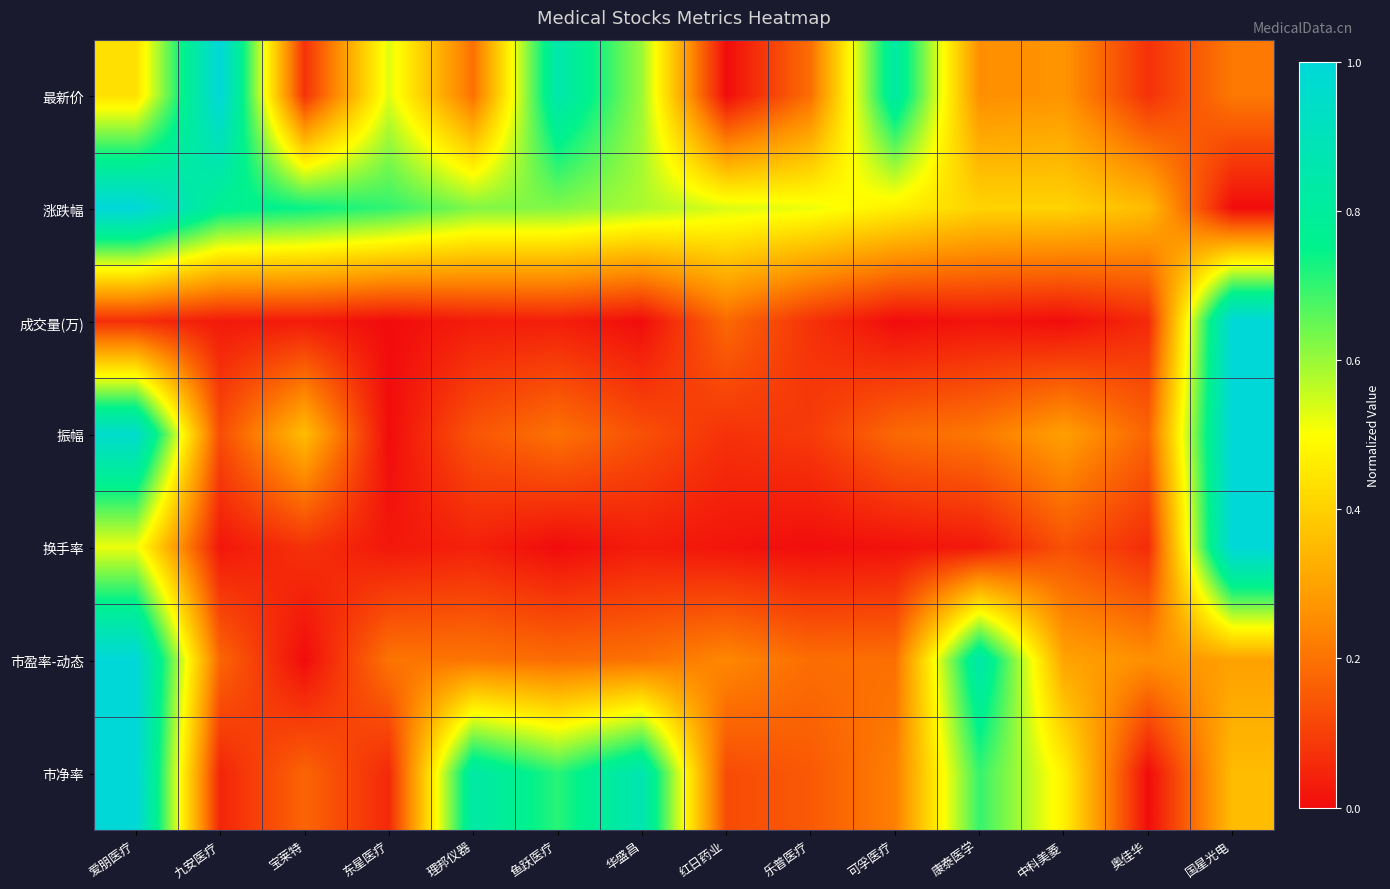

Which series has the largest total across all categories?

涨跌幅